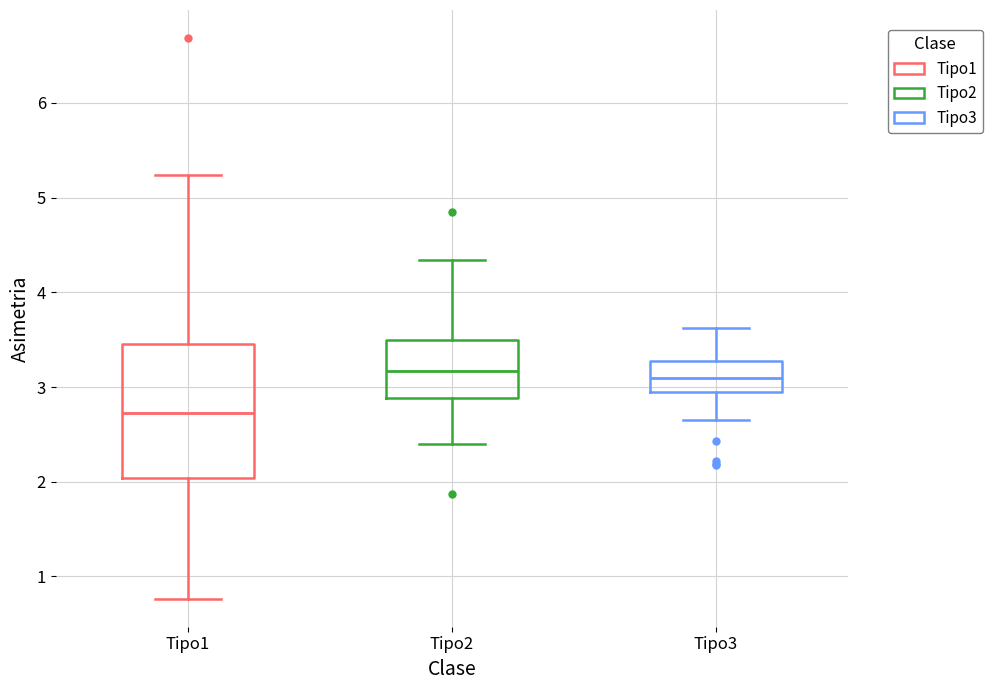

Reading left to right, transcribe this box plot: for each box, give where its median line is, the range the box spans, and where its two whiskers end, as read against the y-axis. The values are not printed on the chart, so give them approximately, as read against the axis.

Tipo1: median 2.7, box 2.0 to 3.5, whiskers 0.8 to 5.2
Tipo2: median 3.2, box 2.9 to 3.5, whiskers 2.4 to 4.3
Tipo3: median 3.1, box 2.9 to 3.3, whiskers 2.7 to 3.6